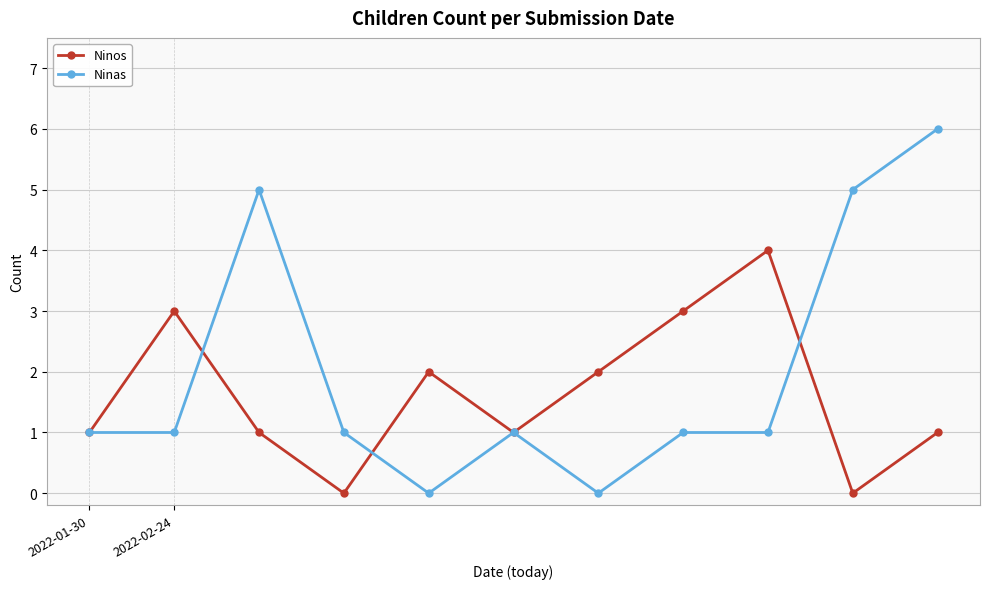

How many interior local peaks does the Ninos series have?

3